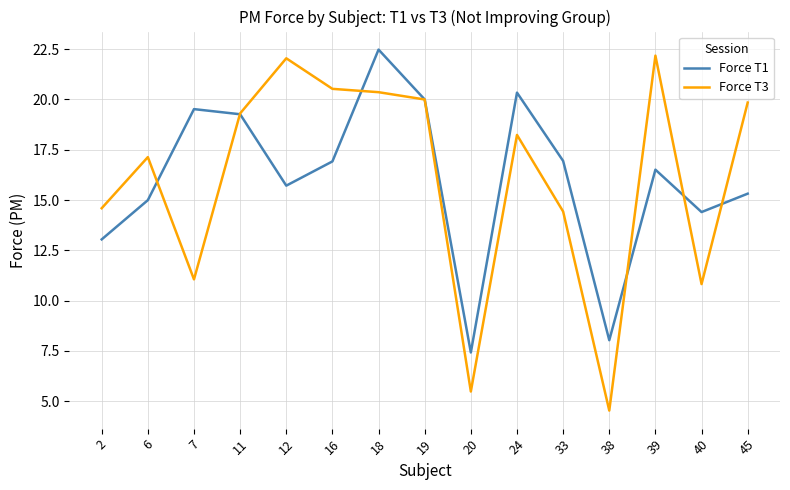

What is the sum of the Force T1 values at 20 and 45?

22.7